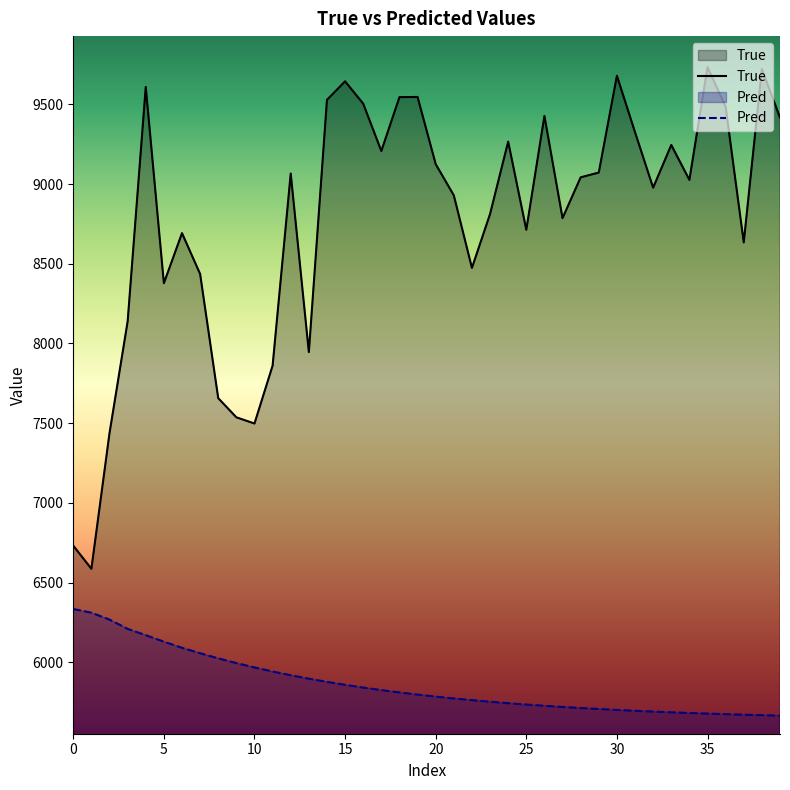

Rank the series by their average value, from lowest to highest.

Pred, True